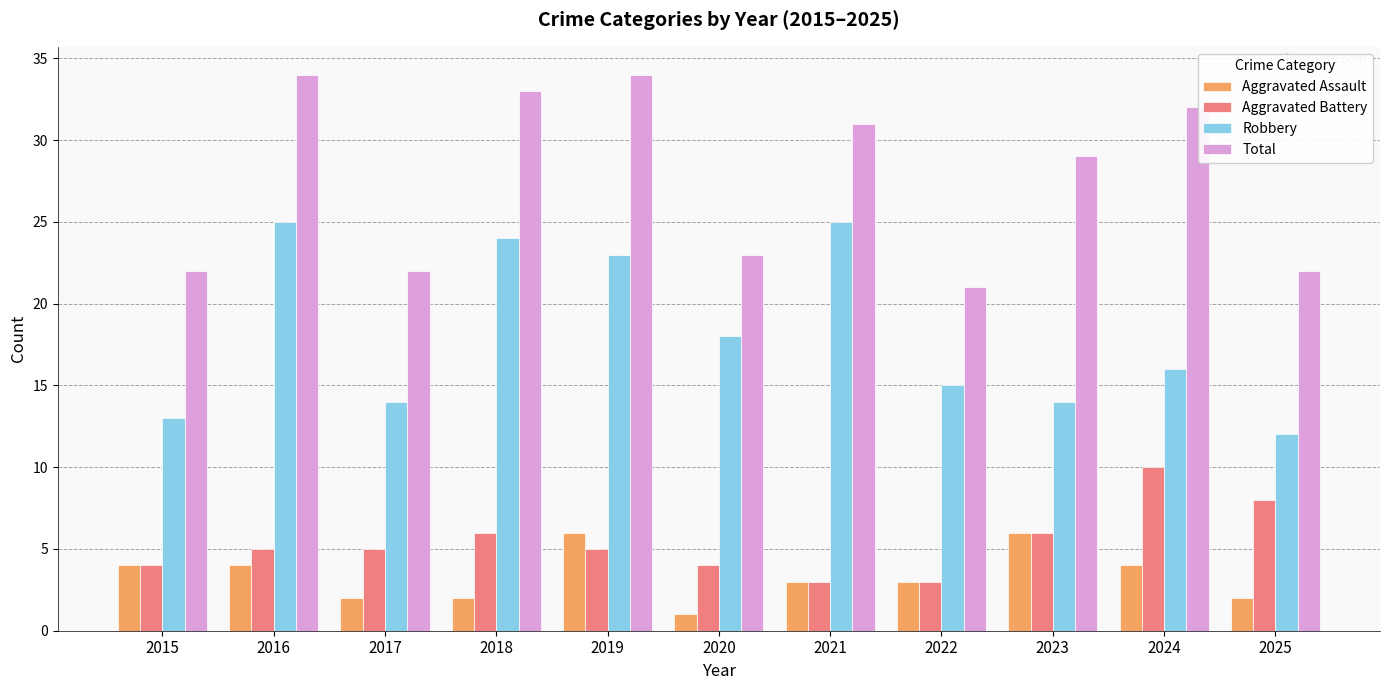

Does the chart contain any negative values?

No